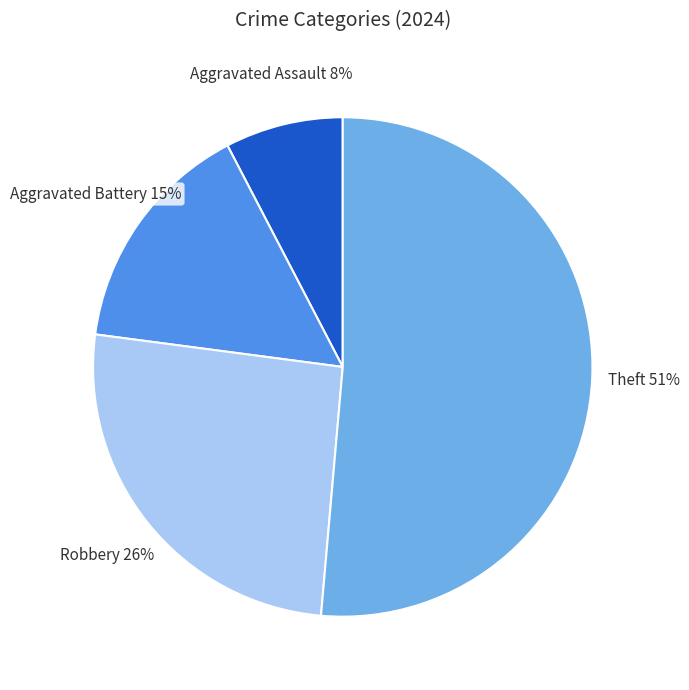

Is the sum of Aggravated Battery and Robbery greater than half?

No